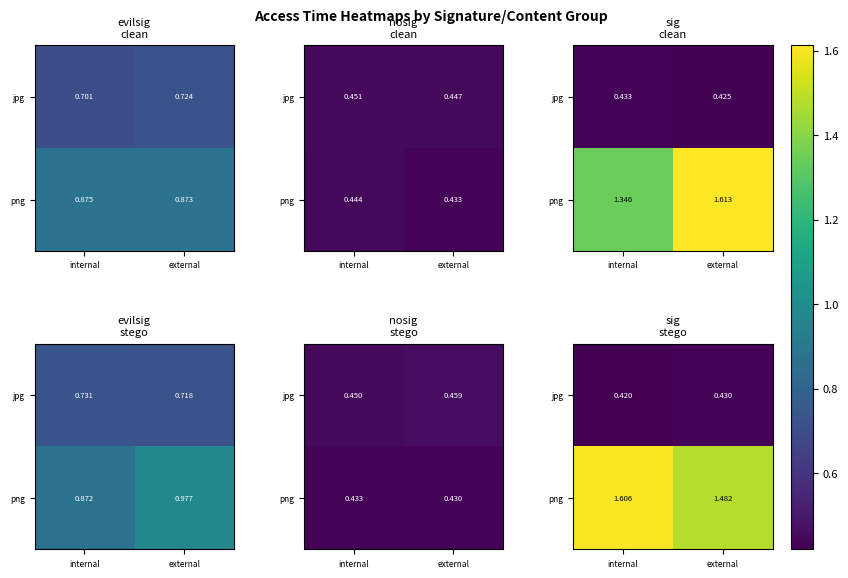

What is the spread (max minus min) of values at internal?

1.2